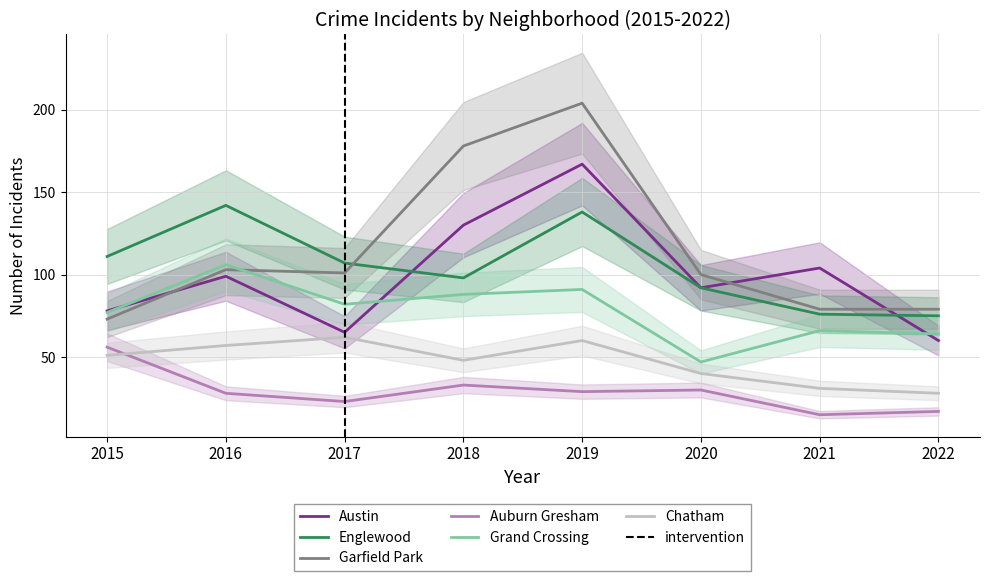

Does the chart have visible grid lines?

Yes